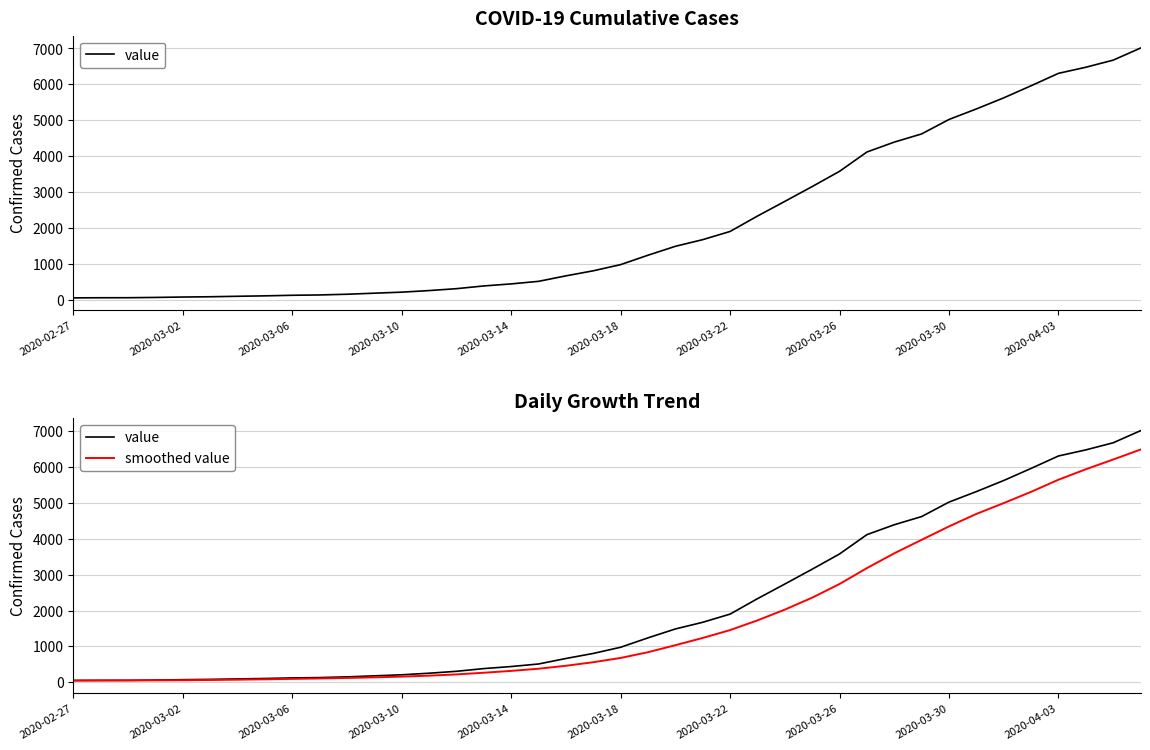

What is the value of the smoothed value point at the 7th from the left?

73.8